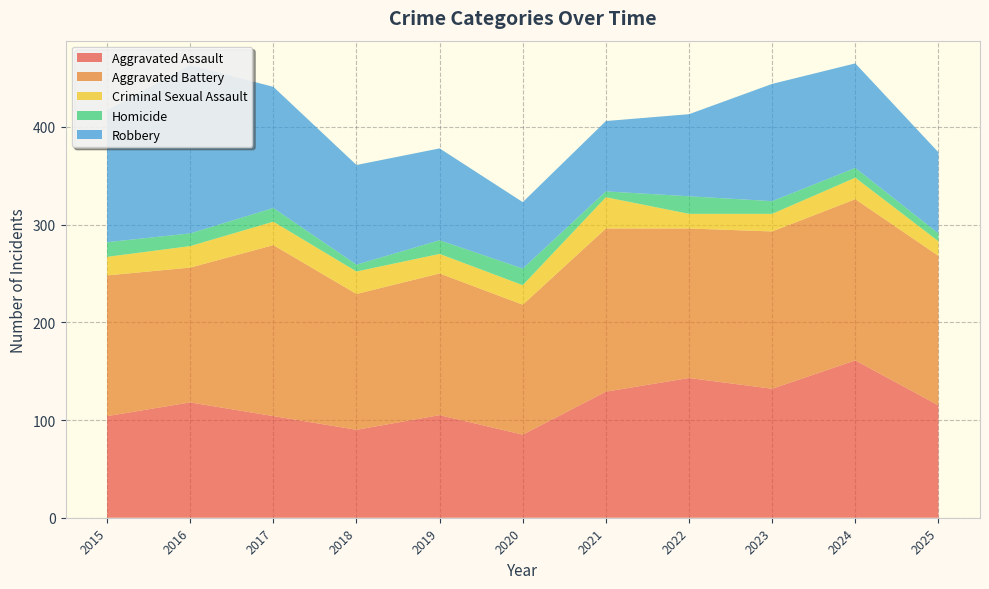

Reading right to left, list all the values displayed in this chart.

Aggravated Assault: 115	161	132	143	129	85	105	90	104	118	104
Aggravated Battery: 153	165	161	153	167	133	145	139	175	138	144
Criminal Sexual Assault: 15	22	18	15	32	20	20	23	24	22	19
Homicide: 8	10	13	18	6	17	14	7	14	13	15
Robbery: 83	107	120	84	72	68	94	102	124	172	135